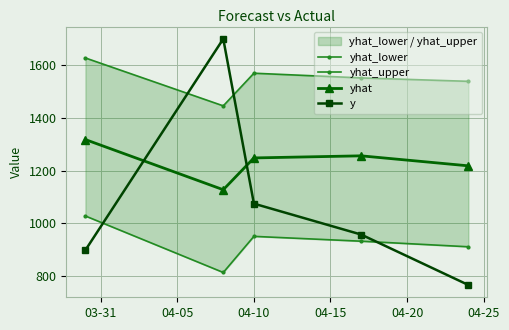

What is the sum of all yhat_lower values?

4638.0